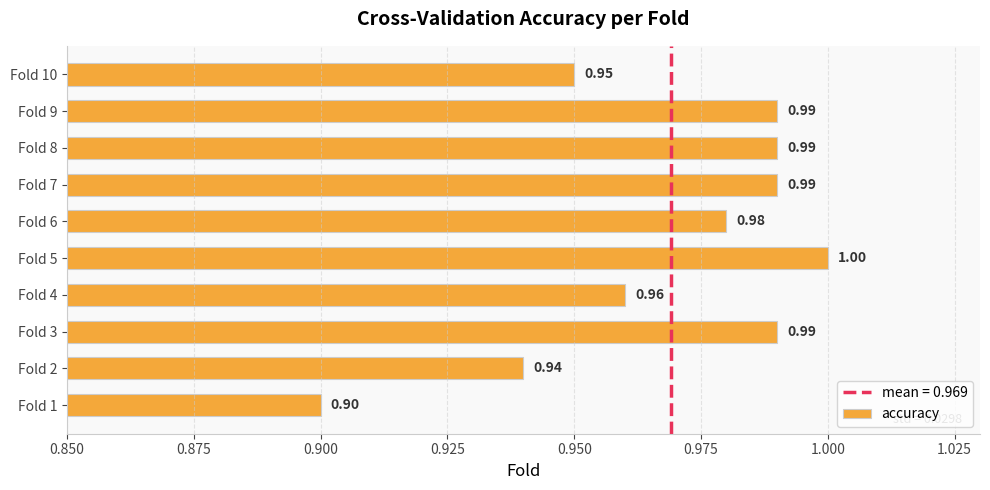

Which has a higher value, Fold 7 or Fold 2?

Fold 7